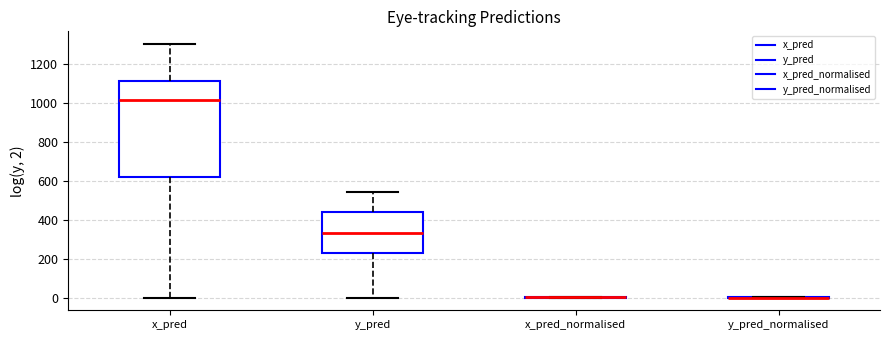

Reading left to right, transcribe this box plot: for each box, give where its median line is, the range the box spans, and where its two whiskers end, as read against the y-axis. The values are not printed on the chart, so give them approximately, as read against the axis.

x_pred: median 1020, box 620 to 1120, whiskers 0 to 1300
y_pred: median 340, box 220 to 440, whiskers 0 to 540
x_pred_normalised: box collapsed to a line at 0, whiskers 0 to 0
y_pred_normalised: box collapsed to a line at 0, whiskers 0 to 0